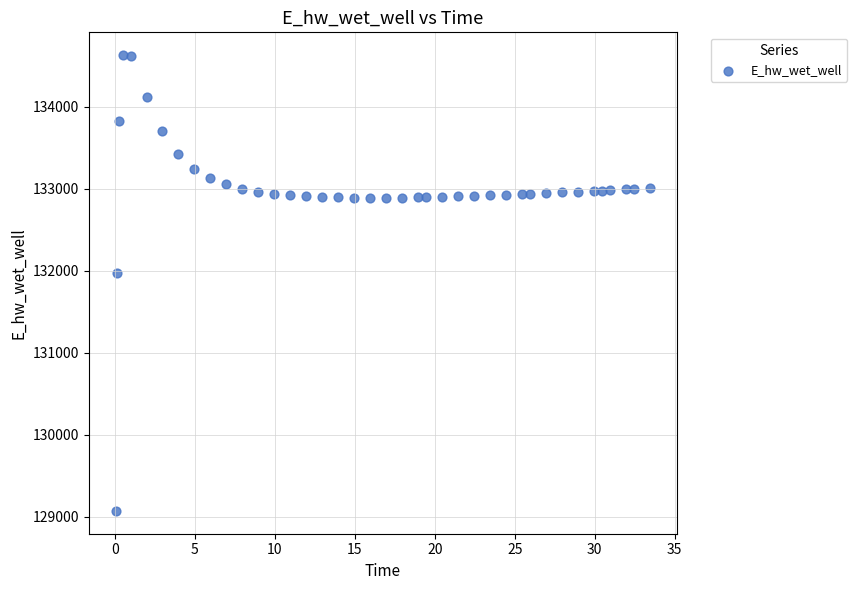

What is the range of X values (max minus min)?

33.4